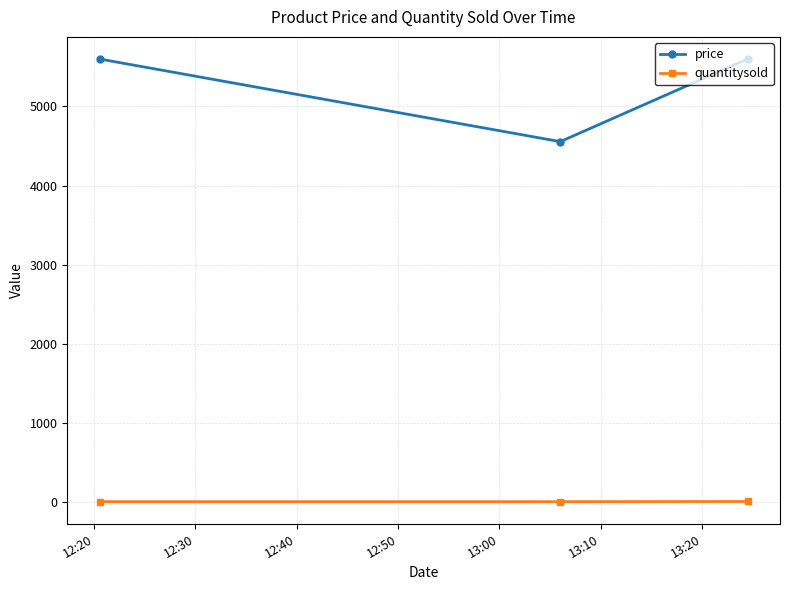

What is the maximum value shown in the chart?

5600